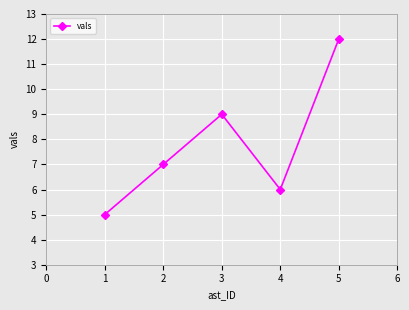

The value at 4 is 6. True or false?

True